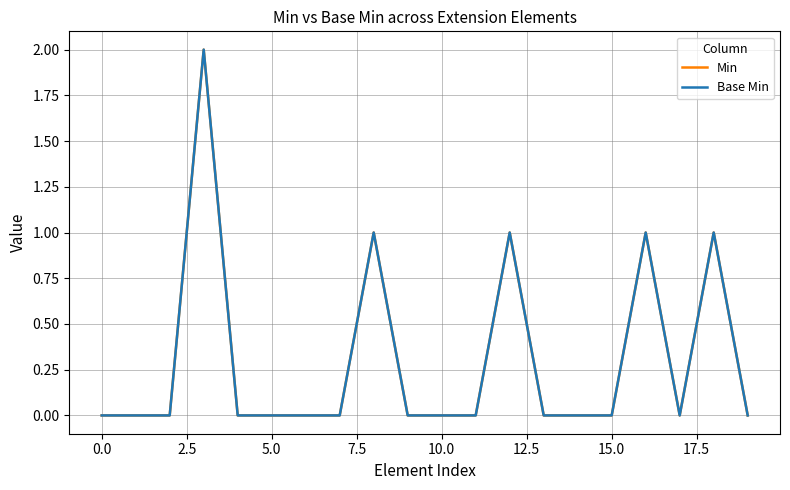

Reading left to right, transcribe all the data shown in this chart.

Min: 0	0	0	2	0	0	0	0	1	0	0	0	1	0	0	0	1	0	1	0
Base Min: 0	0	0	2	0	0	0	0	1	0	0	0	1	0	0	0	1	0	1	0